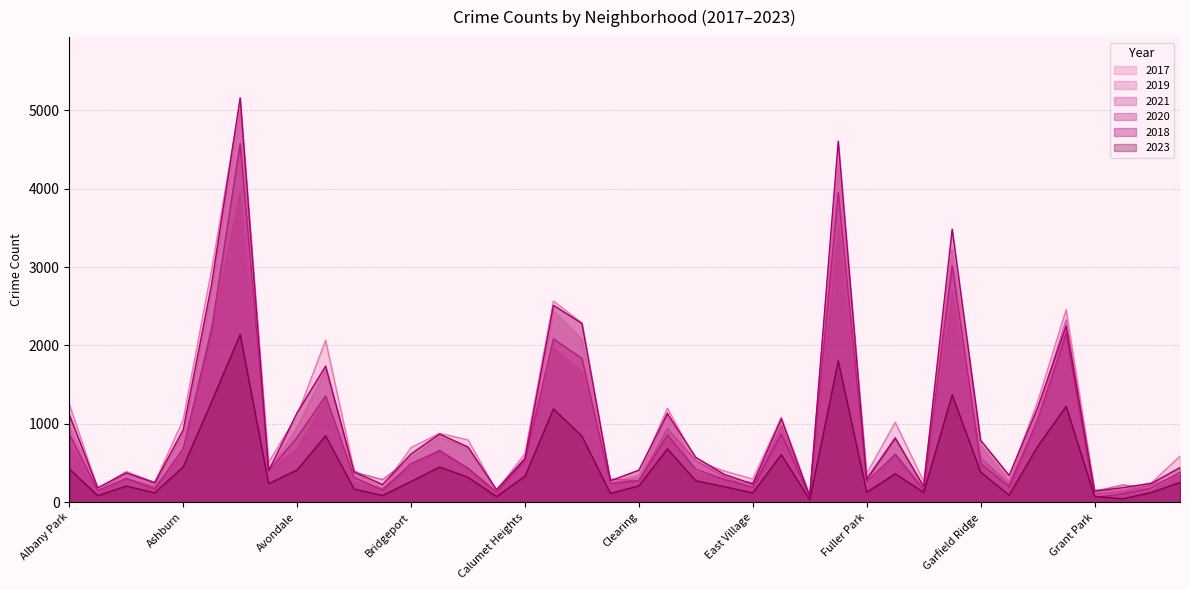

How many lines are shown in the chart?

6